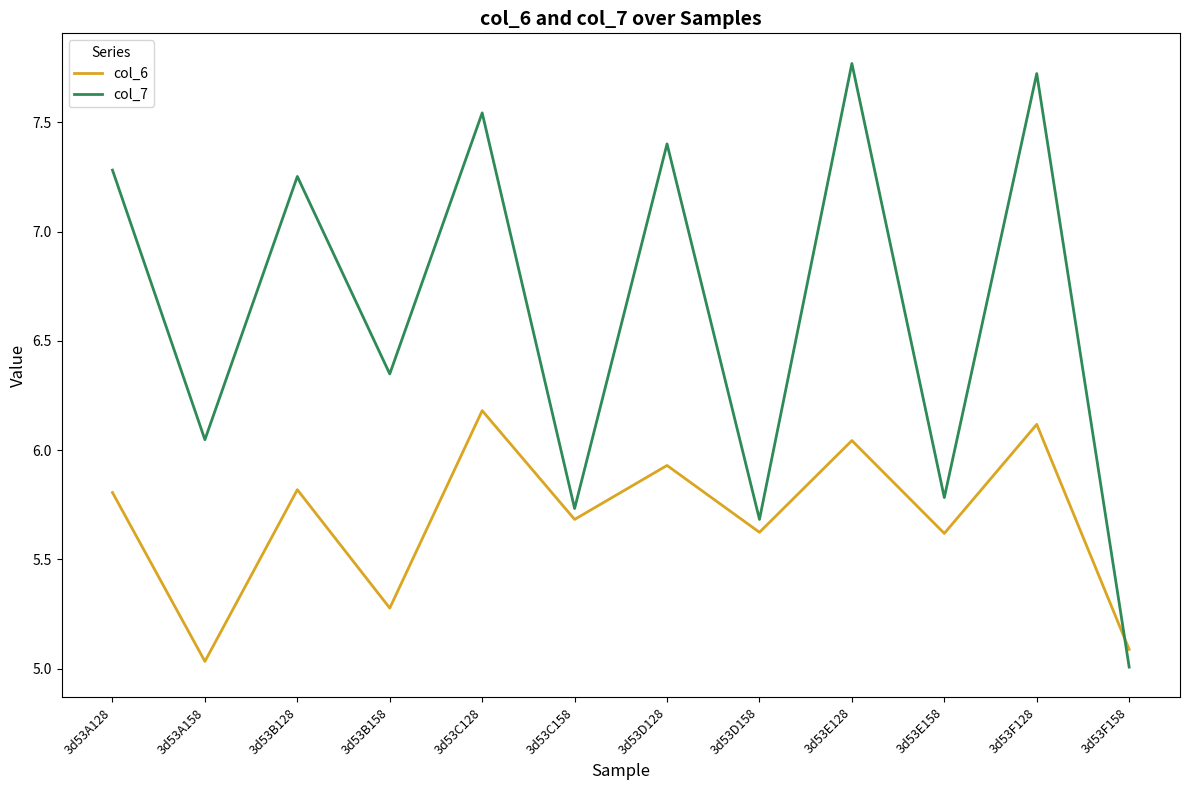

Which series changed the most between 3d53B158 and 3d53D158?

col_7